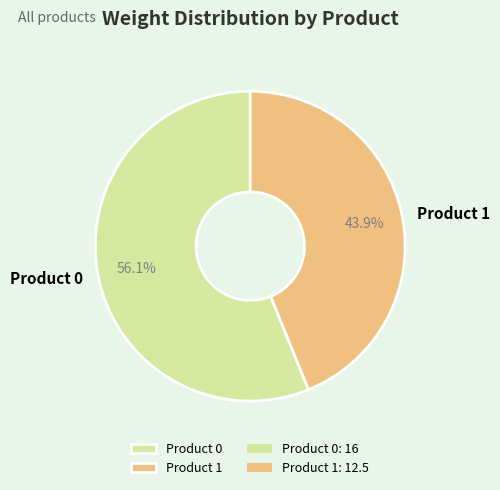

What portion of the pie excludes Product 0?

43.9%